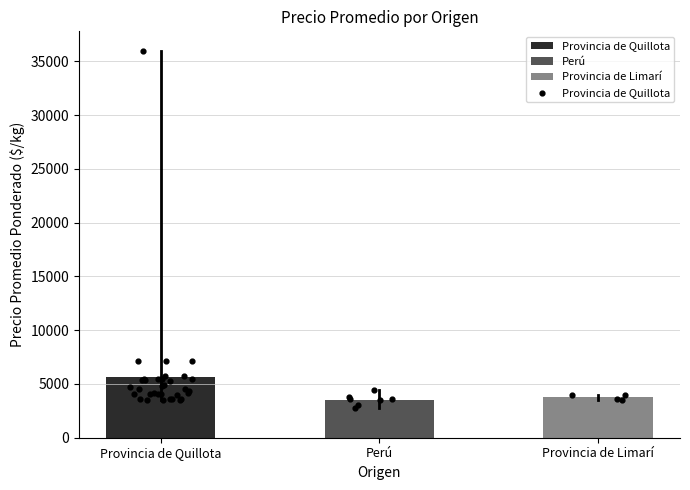

What is the change in value from 5 to 7?

-1250